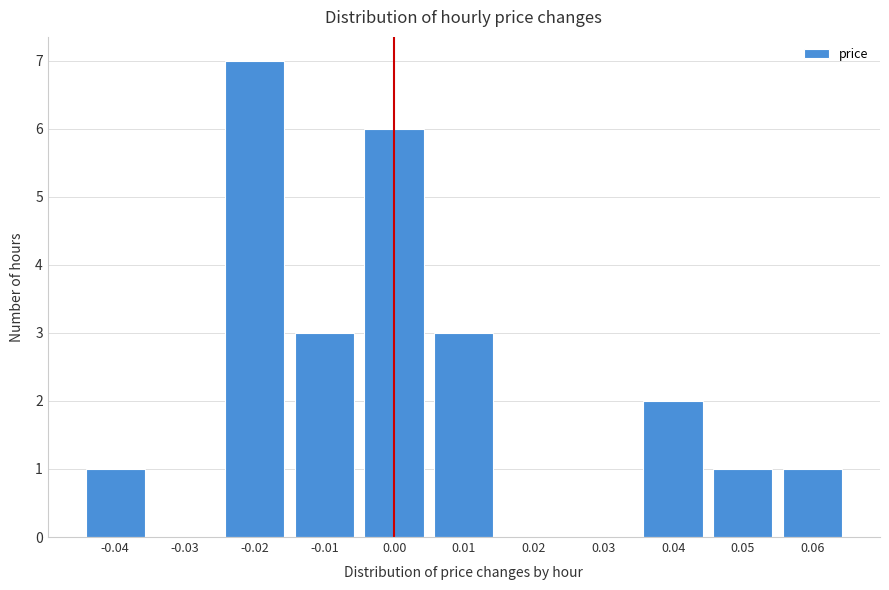

Reading right to left, what are all the values shown in this chart?

0.06=1	0.05=1	0.04=2	0.03=0	0.02=0	0.01=3	0.00=6	-0.01=3	-0.02=7	-0.03=0	-0.04=1